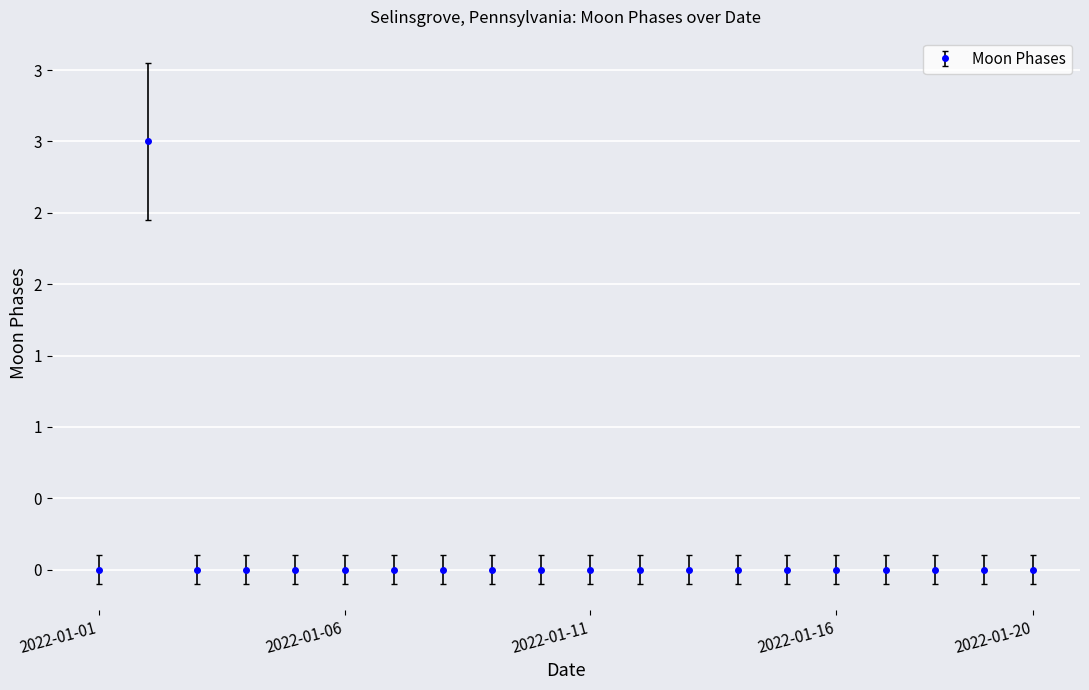

Is this an area chart (filled region under the line)?

No